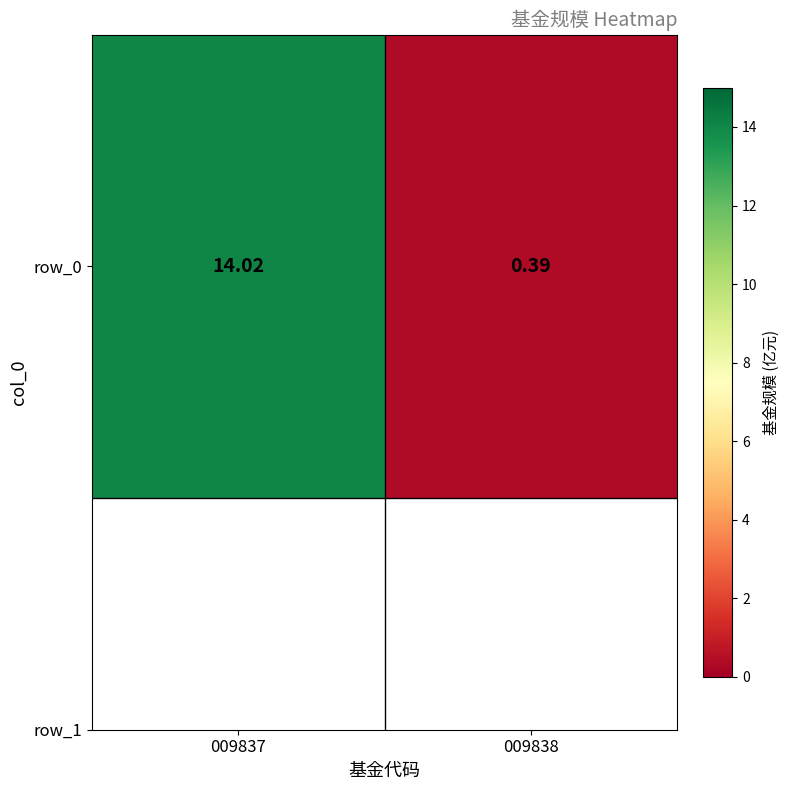

Where does the data first go above 14?

009837